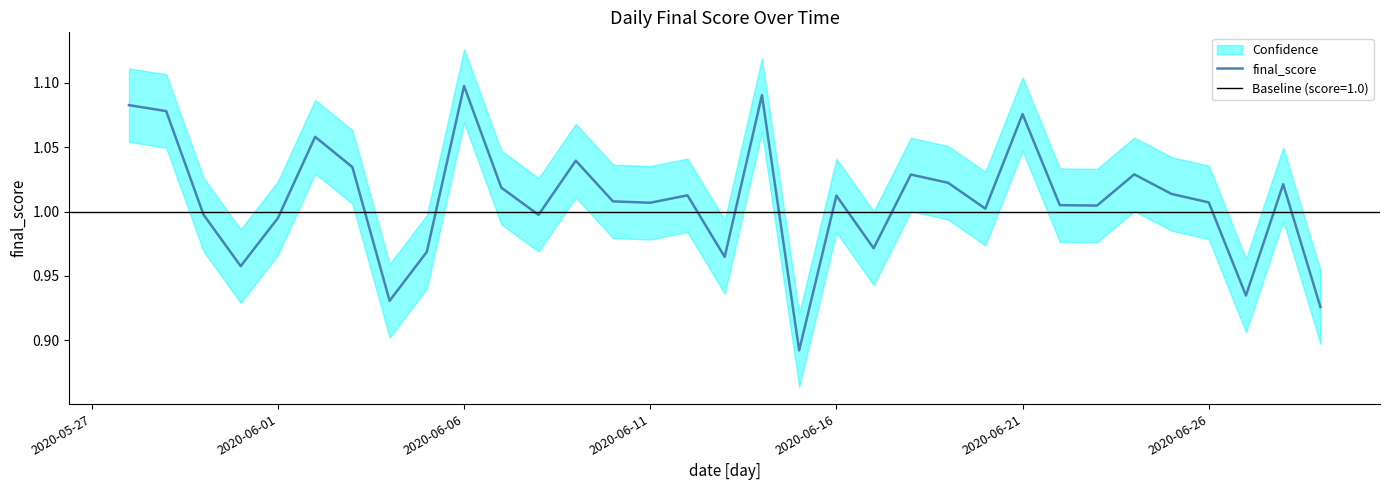

Which category has the highest value in the final_score series?

2020-06-06